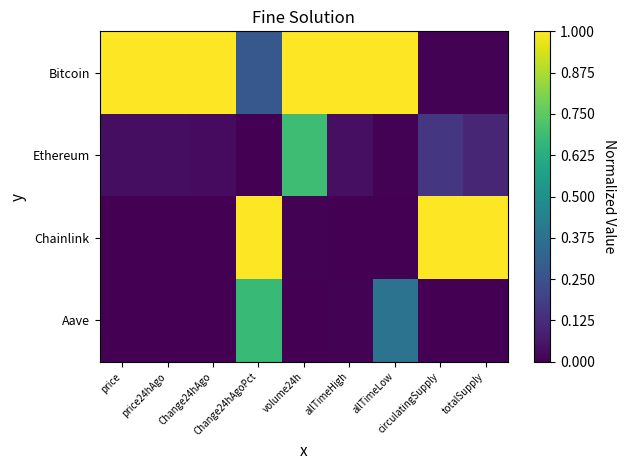

Which series has the widest spread of values?

Chainlink